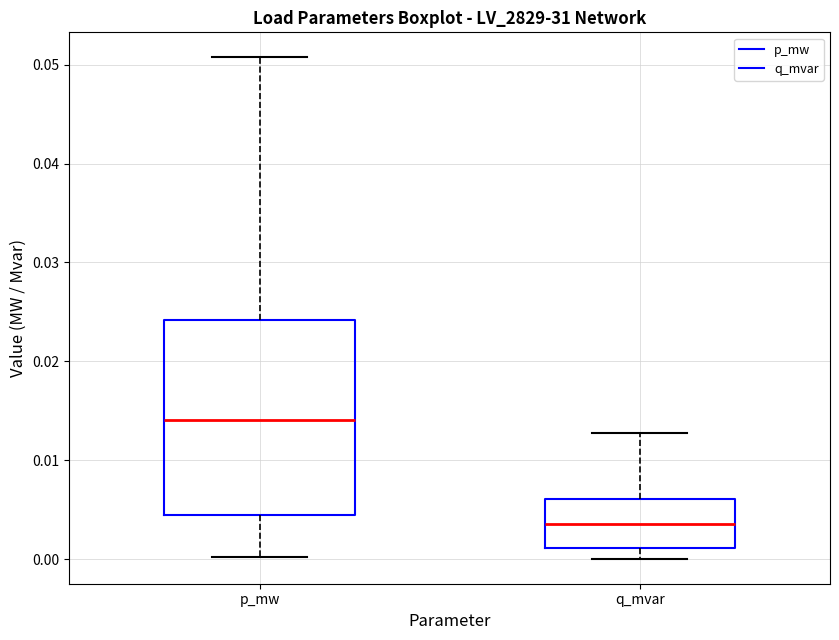

Where does the median line of the box for q_mvar sit on the y-axis? The values are not printed on the chart, so give them approximately, as read against the axis.

0.004